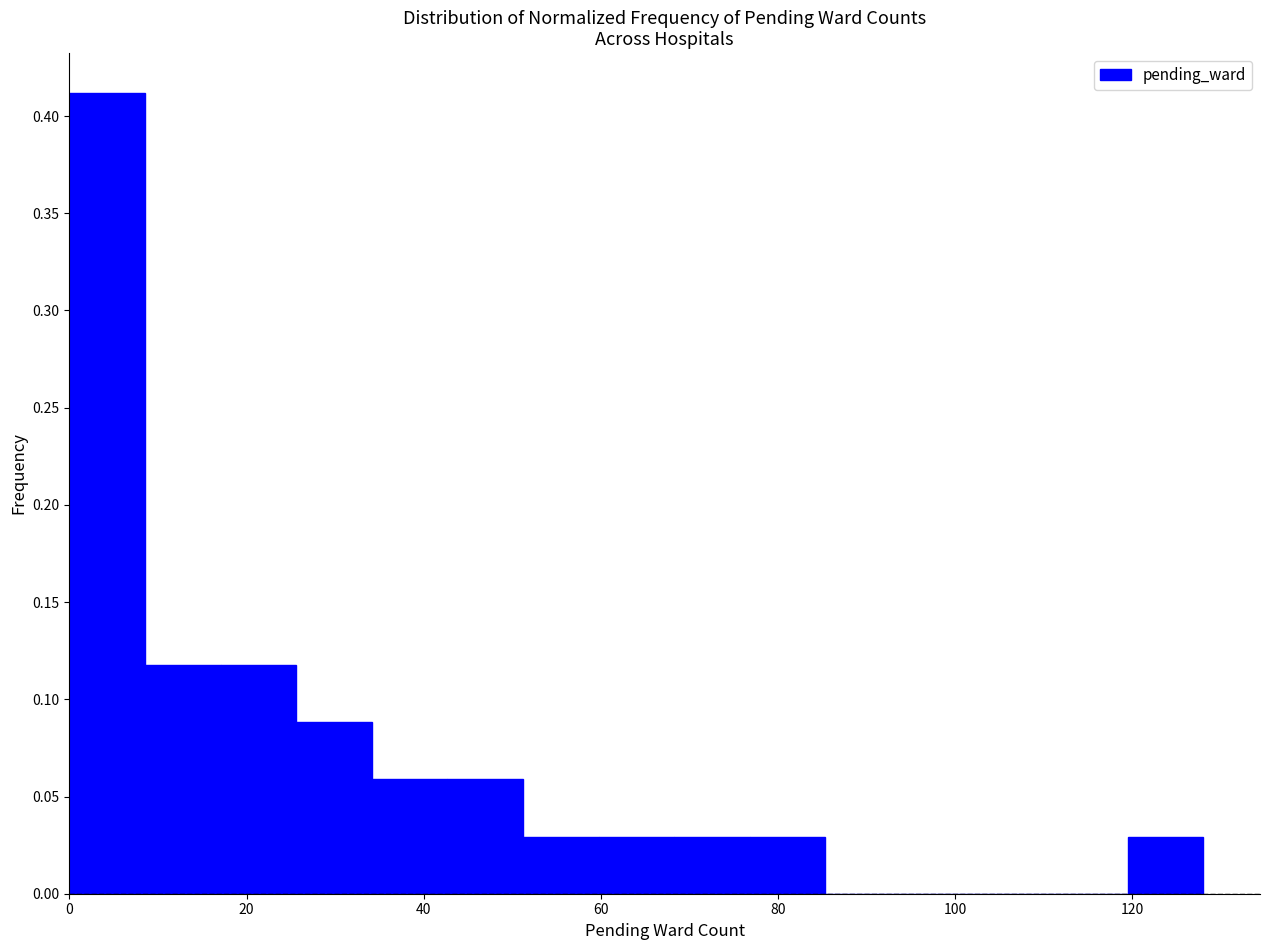

Reading left to right, list every bar in this chart as the range it spans on the x-axis followed by its height. Neither the bar edges nor the heights are printed on the chart, so give them approximately, as read against the axes.

0 to 8: 0.41
8 to 18: 0.12
18 to 26: 0.12
26 to 34: 0.09
34 to 42: 0.06
42 to 52: 0.06
52 to 60: 0.03
60 to 68: 0.03
68 to 76: 0.03
76 to 86: 0.03
86 to 94: 0
94 to 102: 0
102 to 110: 0
110 to 120: 0
120 to 128: 0.03